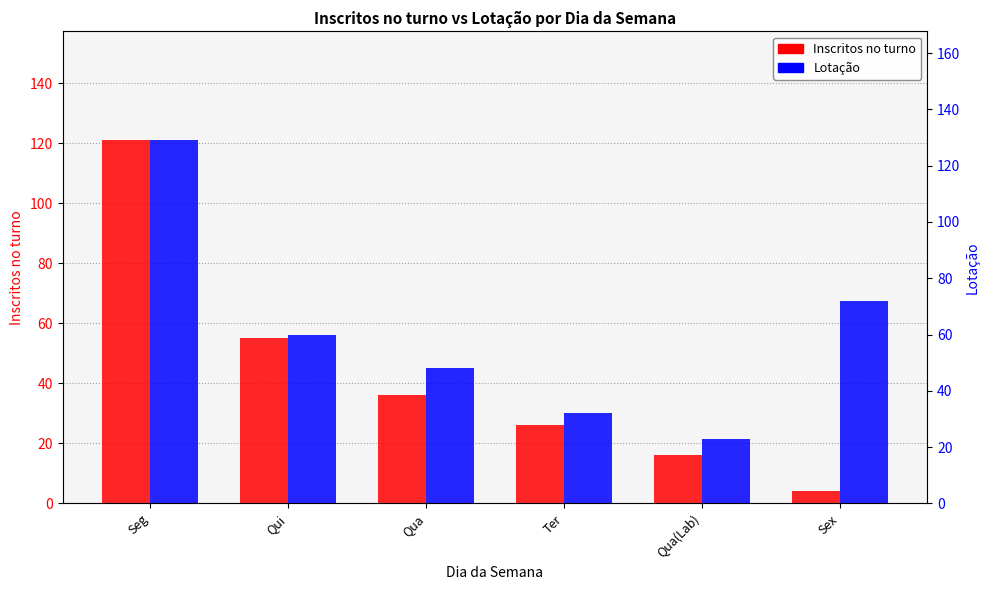

Reading right to left, what are all the values shown in this chart?

Inscritos no turno: Sex=4	Qua(Lab)=16	Ter=26	Qua=36	Qui=55	Seg=121
Lotação: Sex=72	Qua(Lab)=23	Ter=32	Qua=48	Qui=60	Seg=129